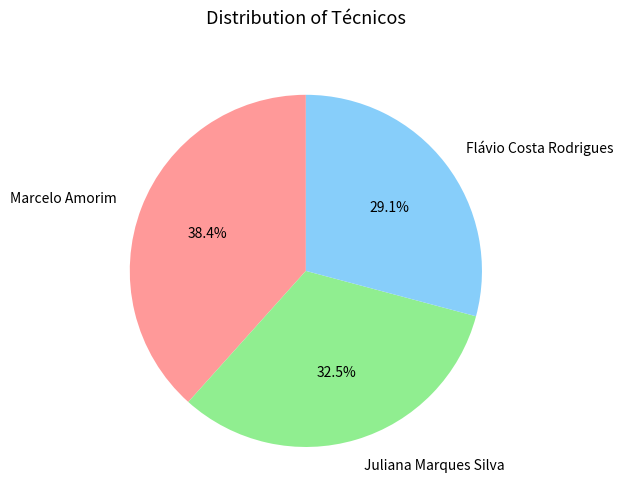

What portion of the pie excludes Flávio Costa Rodrigues?

70.9%